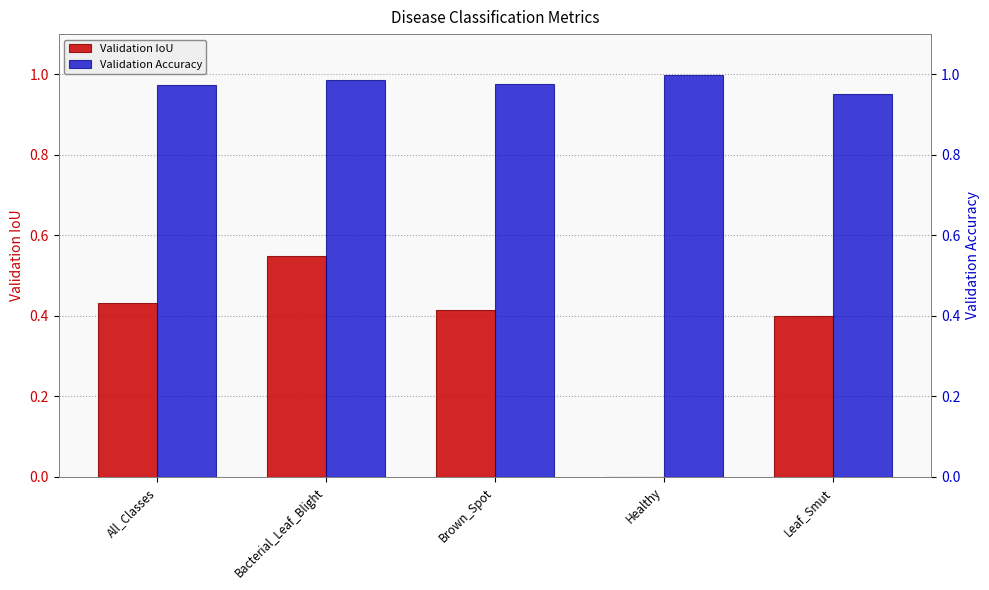

What is the spread (max minus min) of values at Brown_Spot?

0.6